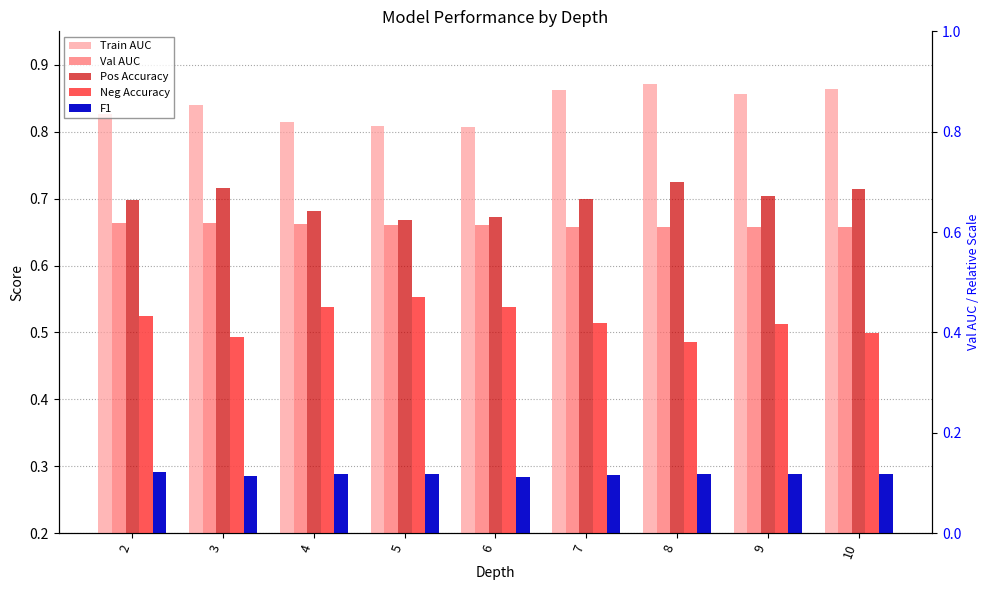

At how many categories does at least one series exceed 0?

9